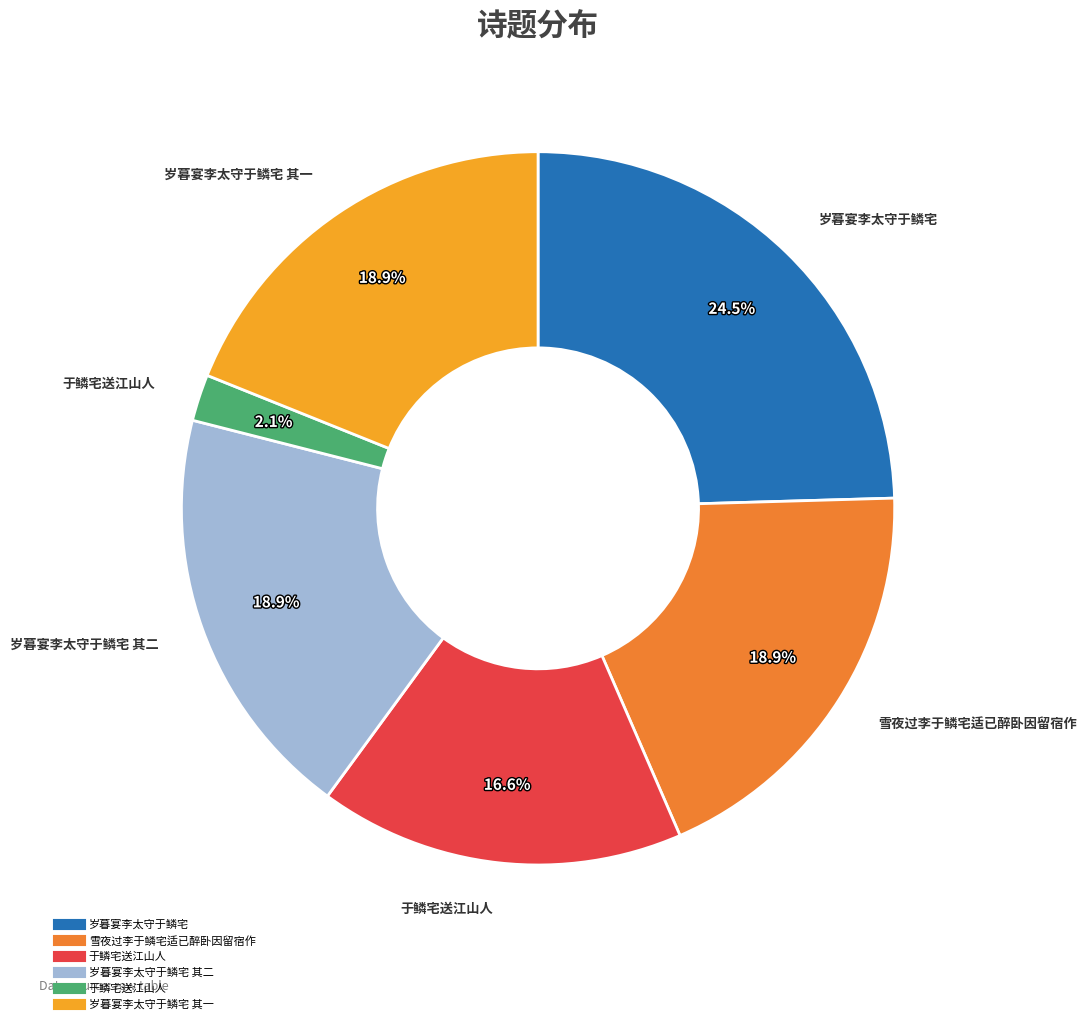

Is there a majority slice in this chart?

No